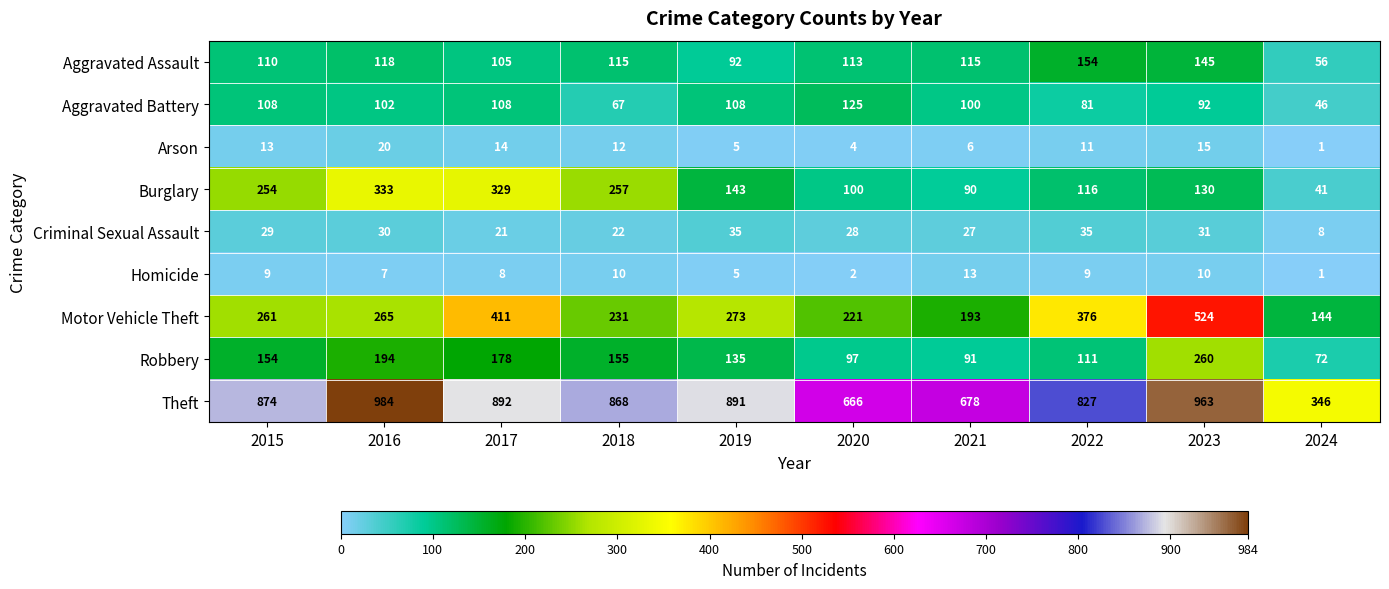

Is it true that Arson equals 12 at 2018?

True